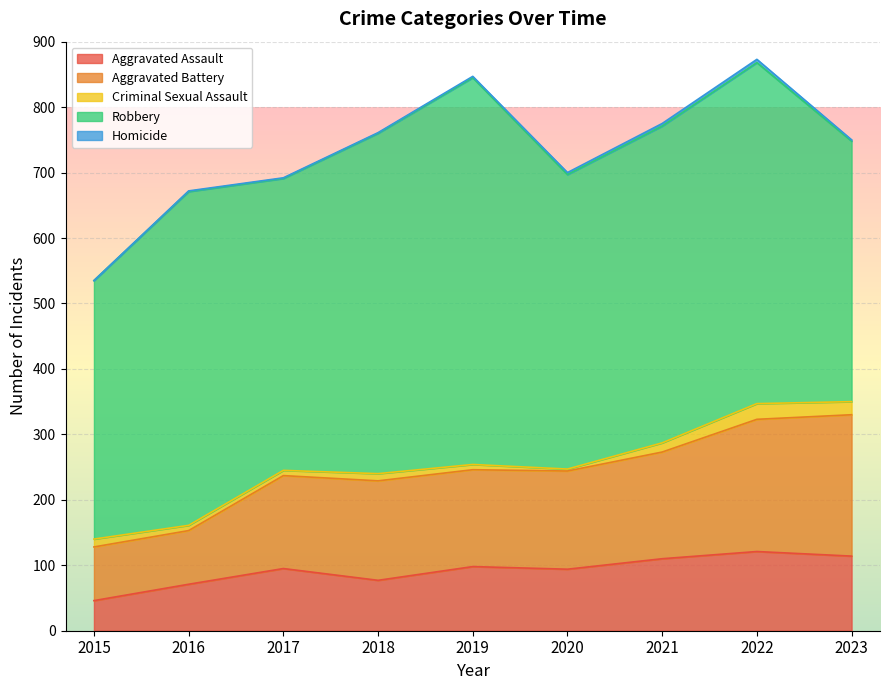

How many values in the Aggravated Battery series exceed 150?

4